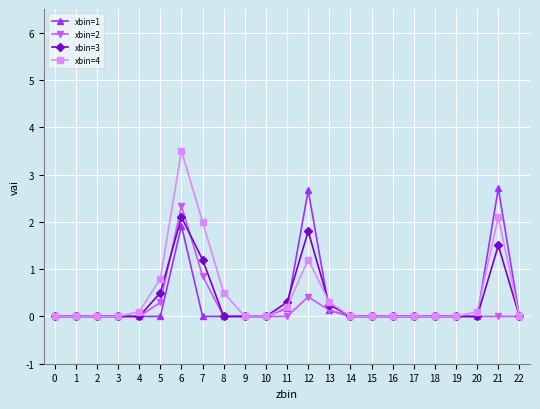

True or false: xbin=4 has more than 2 interior local peaks.

True